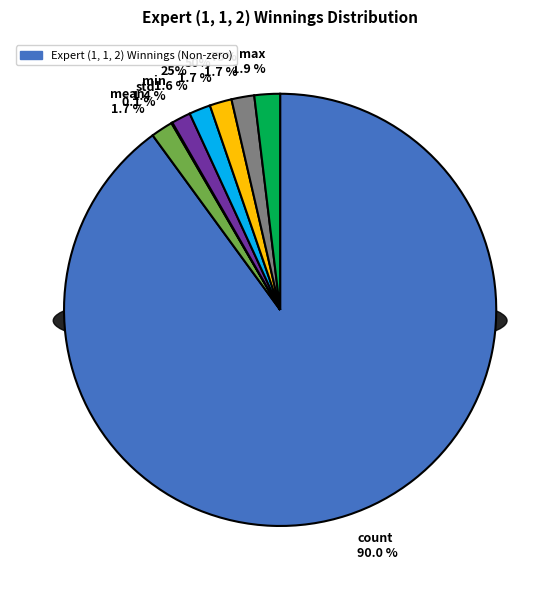

Which category accounts for the majority?

count